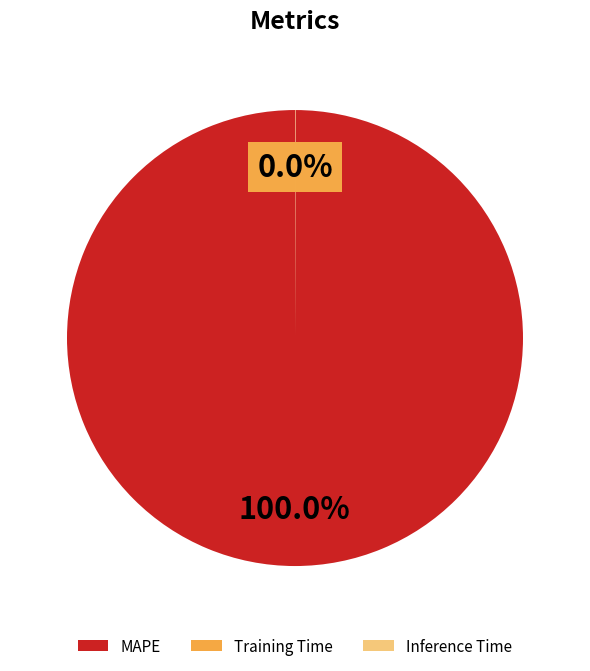

Which category has the biggest portion of the pie?

MAPE